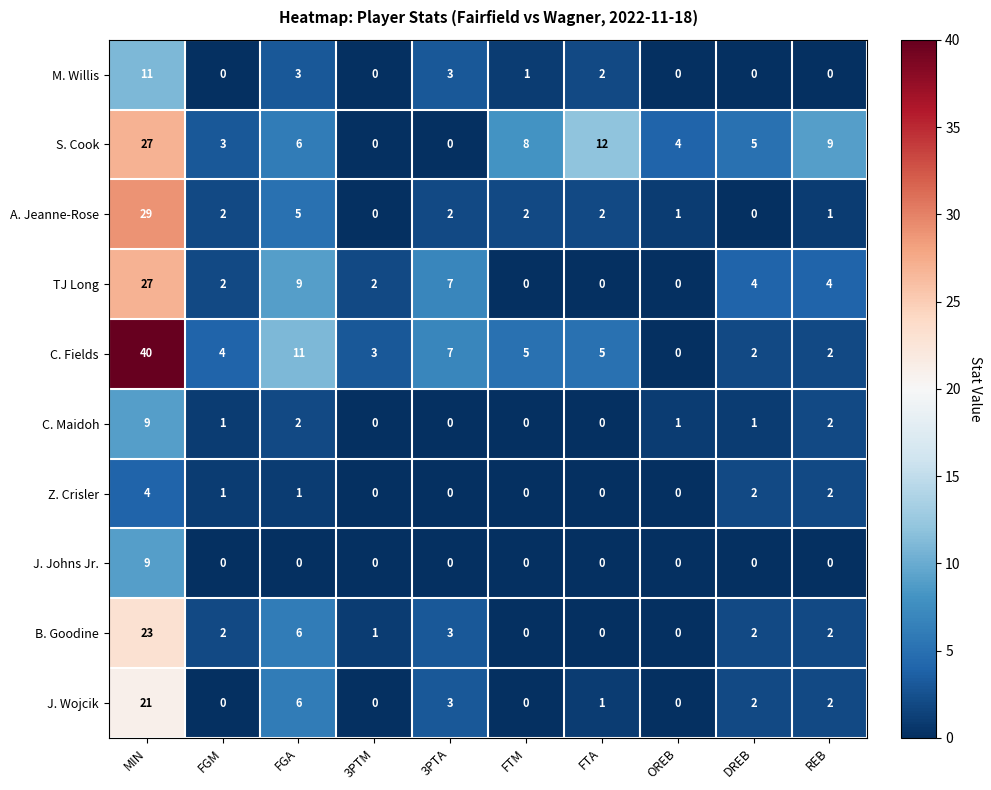

What is the difference between the maximum and minimum values in the C. Maidoh series?

9